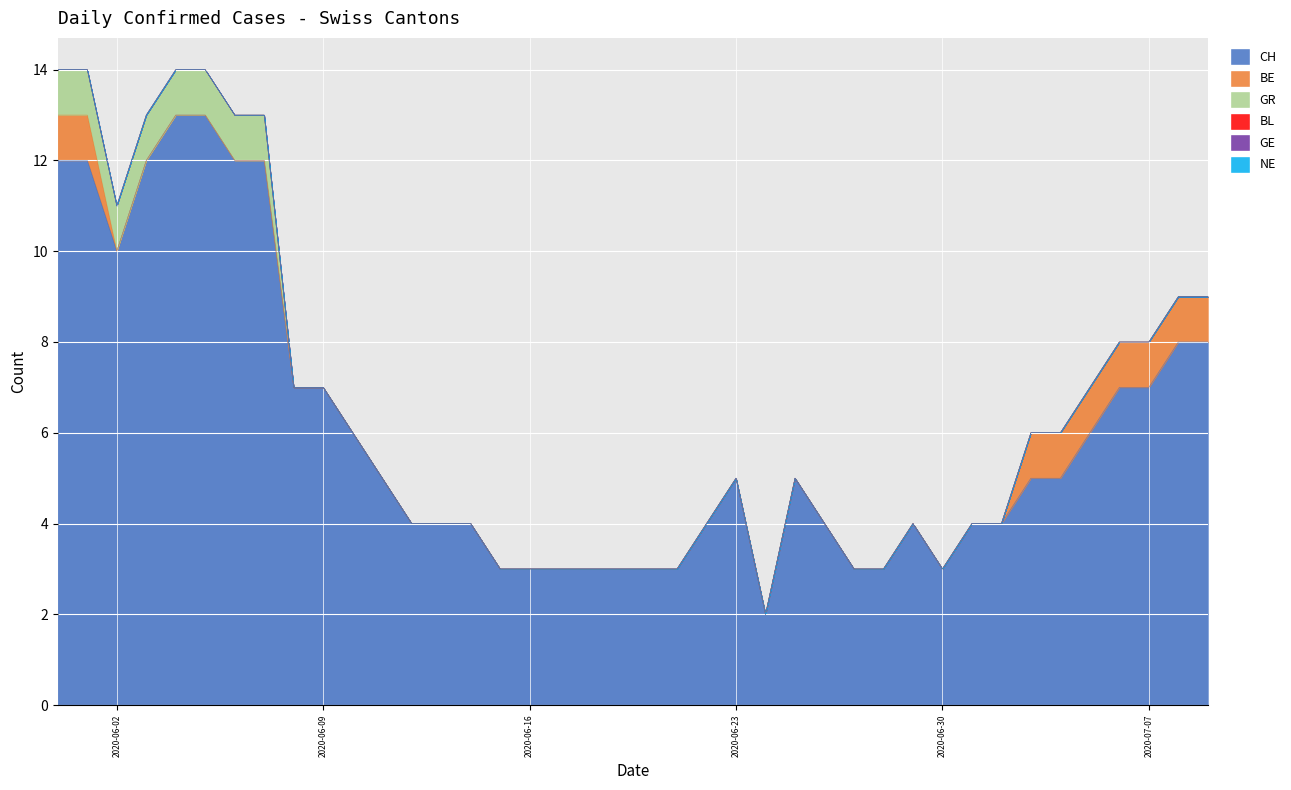

True or false: NE and BE intersect in this chart.

False